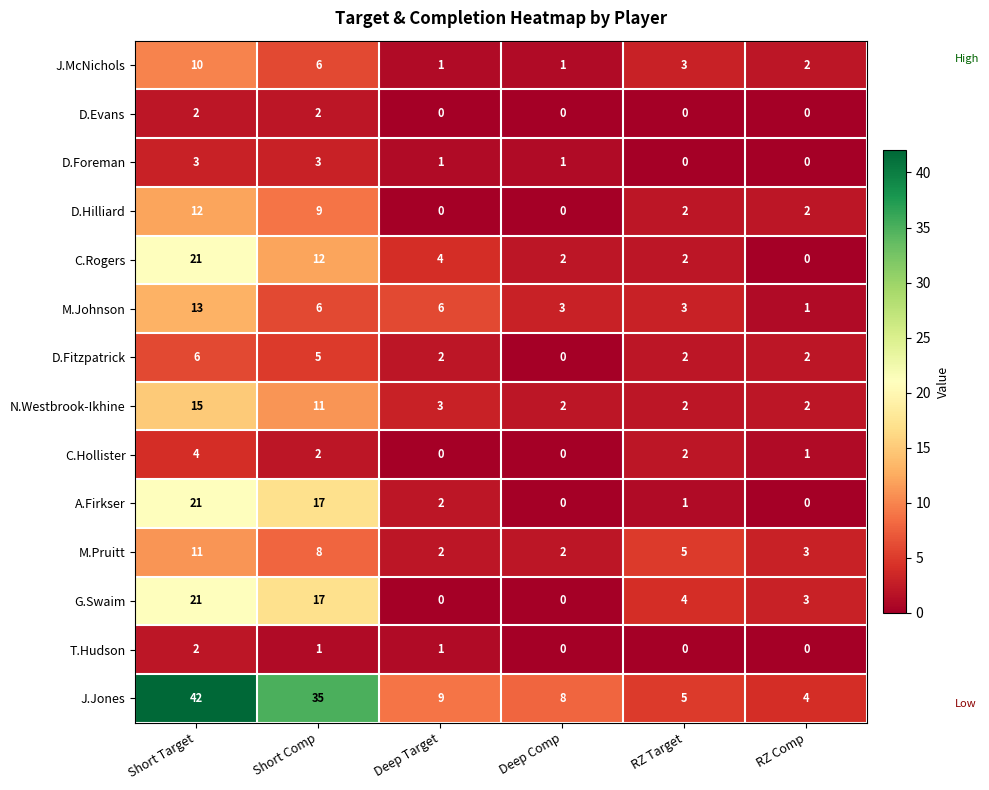

Which category has the highest value across all series?

Short Target